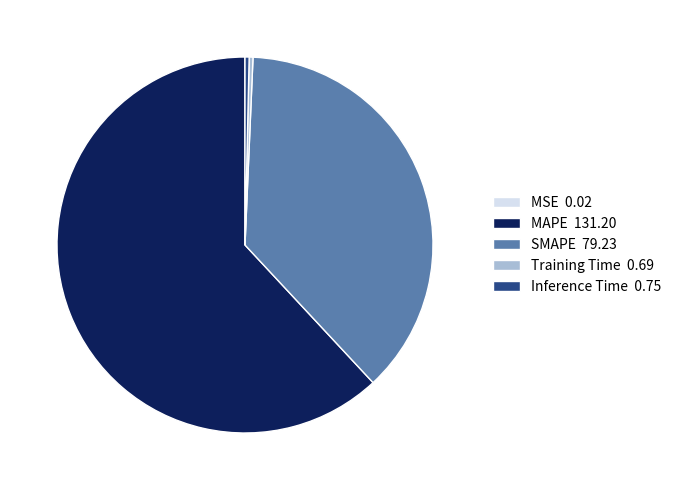

Is the sum of Inference Time 0.75 and MAPE 131.20 greater than half?

Yes